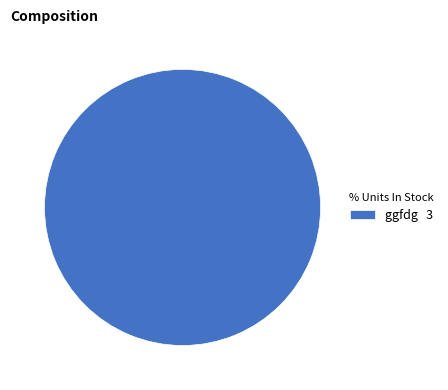

Rank the categories by value from lowest to highest.

ggfdg 3